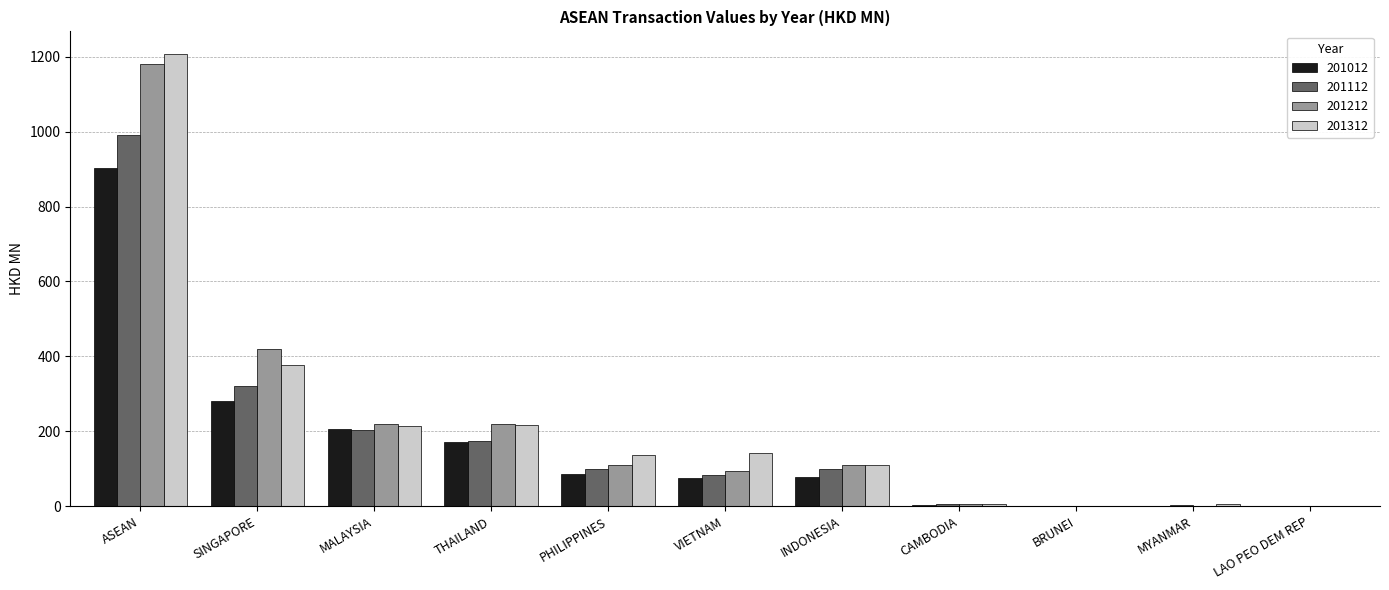

At which category is the sum across all series the highest?

ASEAN